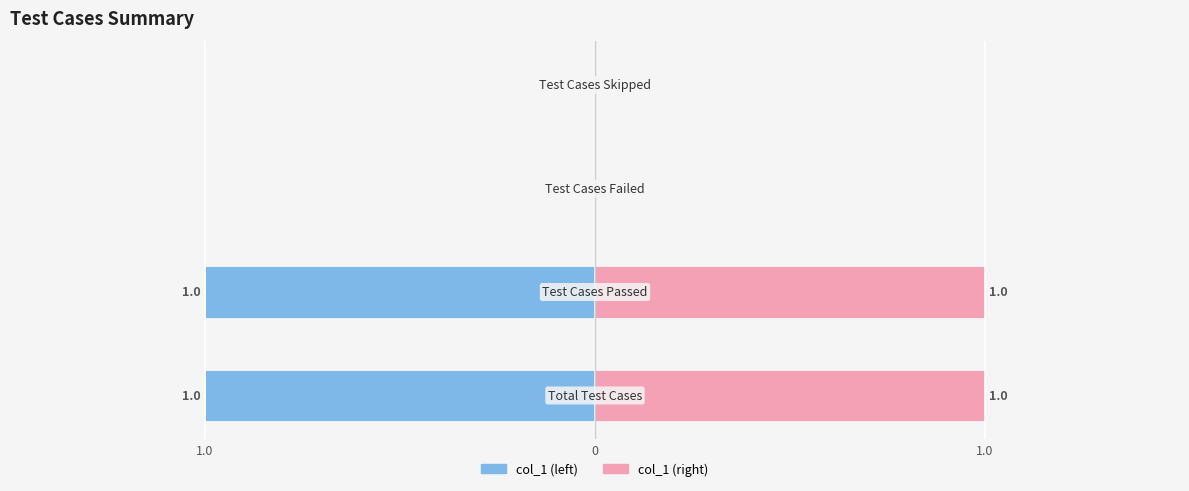

What is the value of the col_1 (left) bar at the 3rd from the left?

-1